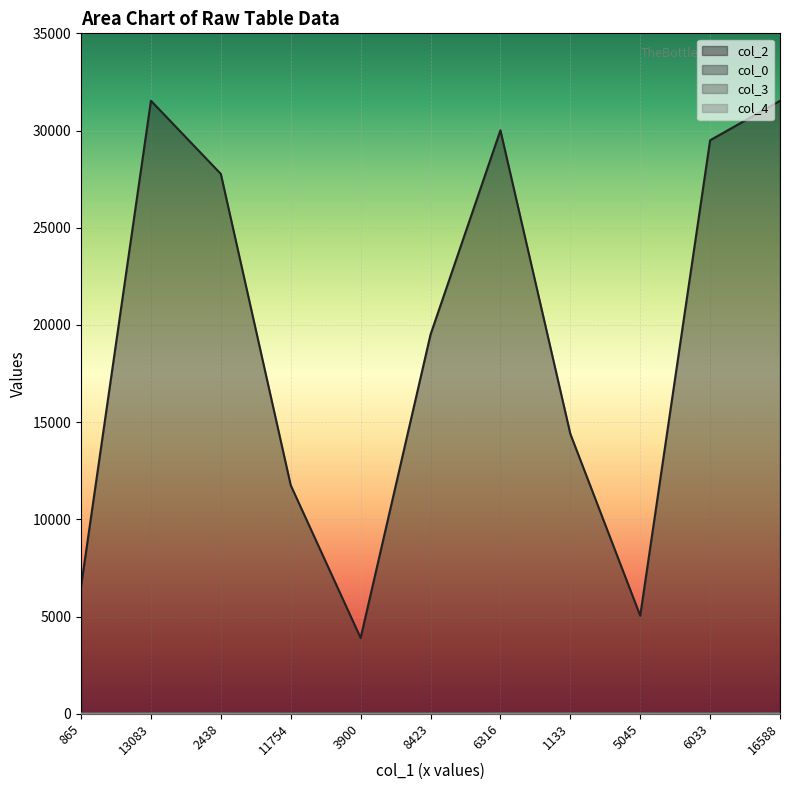

Does the chart display data point markers on the line(s)?

No